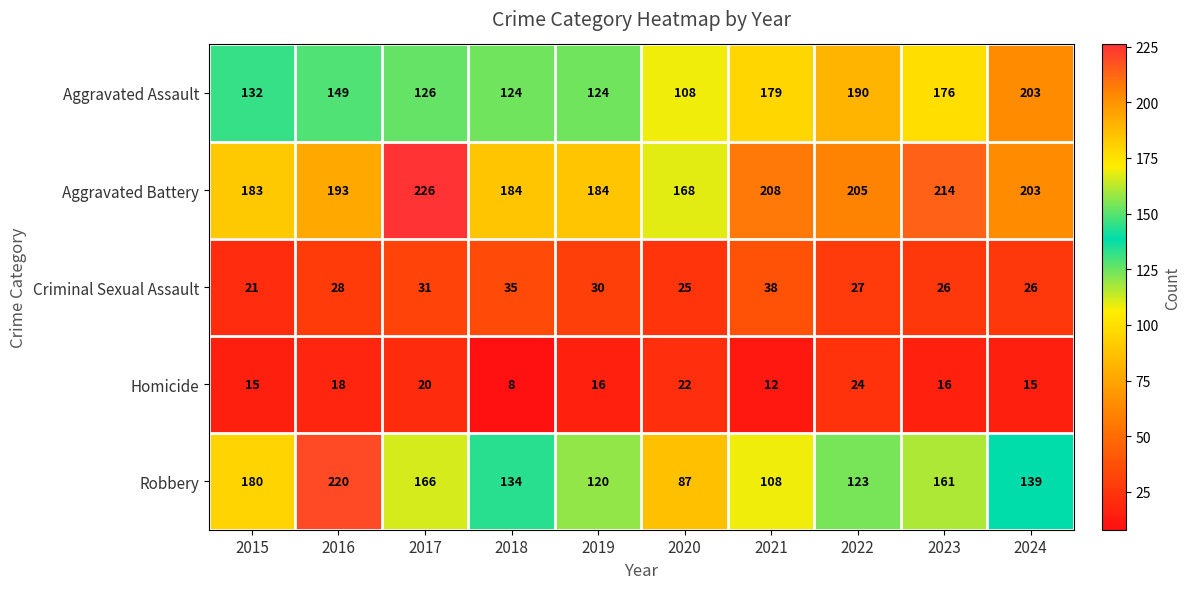

Which series has the largest total across all categories?

Aggravated Battery